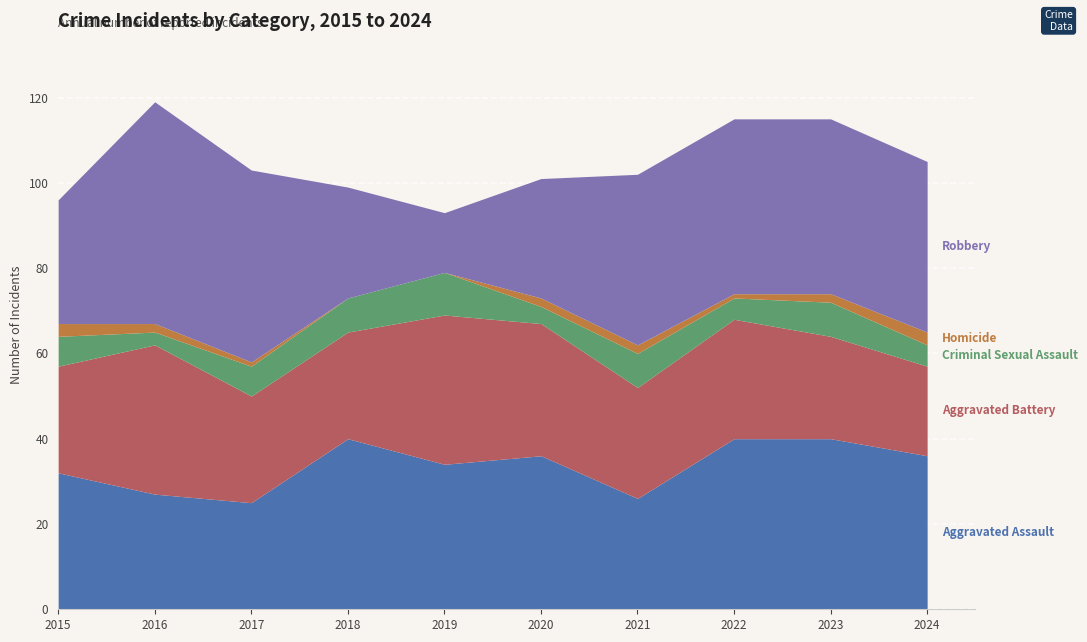

What is the value of the Criminal Sexual Assault point at the 6th from the left?

4